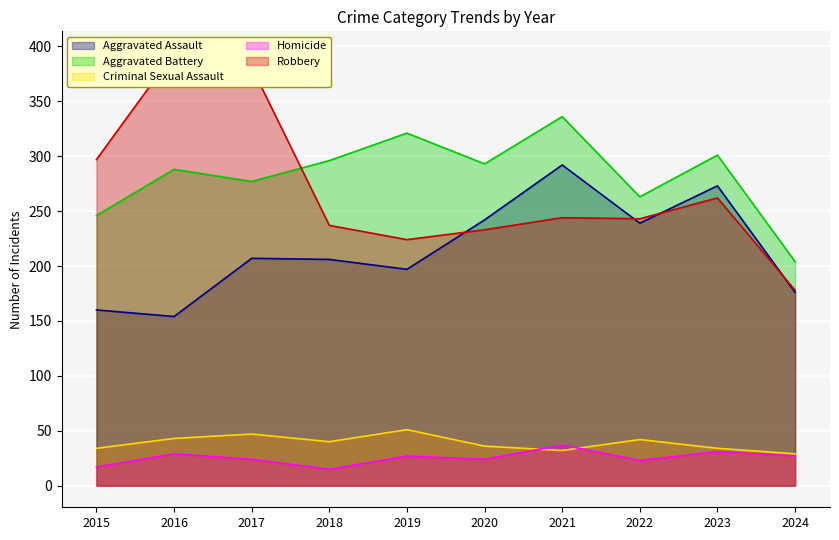

Reading right to left, what are all the values shown in this chart?

Aggravated Assault: 2024=176	2023=273	2022=239	2021=292	2020=242	2019=197	2018=206	2017=207	2016=154	2015=160
Aggravated Battery: 2024=204	2023=301	2022=263	2021=336	2020=293	2019=321	2018=296	2017=277	2016=288	2015=246
Criminal Sexual Assault: 2024=29	2023=34	2022=42	2021=32	2020=36	2019=51	2018=40	2017=47	2016=43	2015=34
Homicide: 2024=27	2023=31	2022=23	2021=37	2020=24	2019=27	2018=15	2017=24	2016=29	2015=17
Robbery: 2024=178	2023=262	2022=243	2021=244	2020=233	2019=224	2018=237	2017=381	2016=394	2015=297